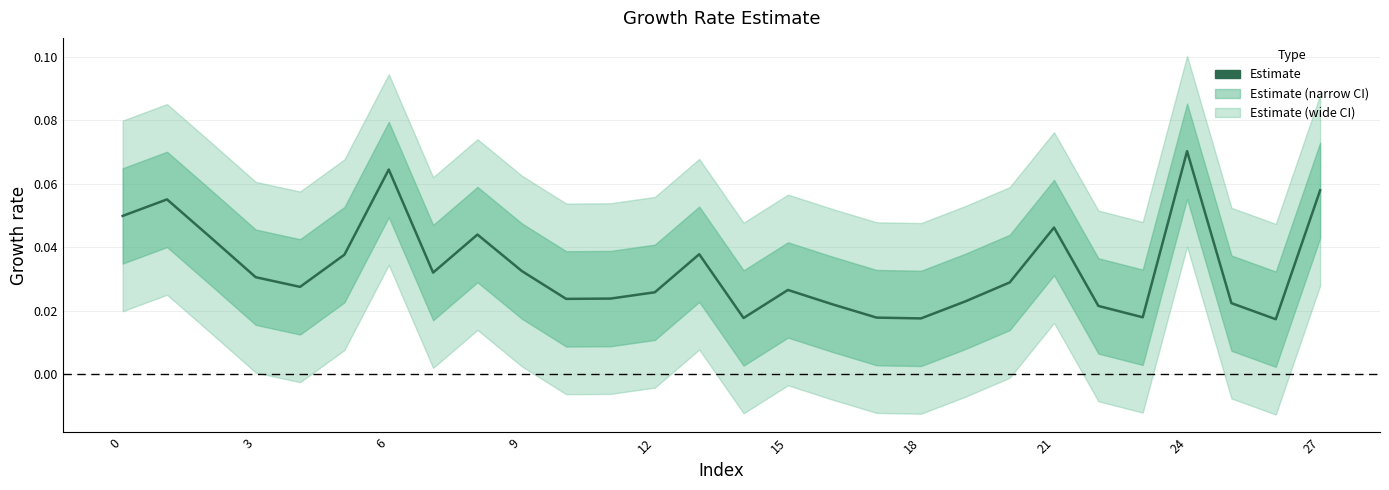

The chart shows a value of 0.0 at 12. True or false?

True